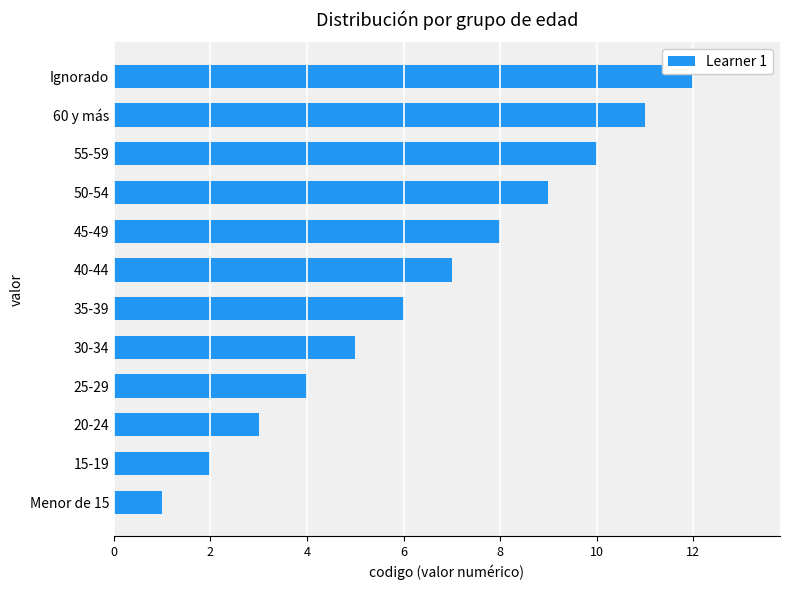

Rank the categories by value from highest to lowest.

Ignorado, 60 y más, 55-59, 50-54, 45-49, 40-44, 35-39, 30-34, 25-29, 20-24, 15-19, Menor de 15